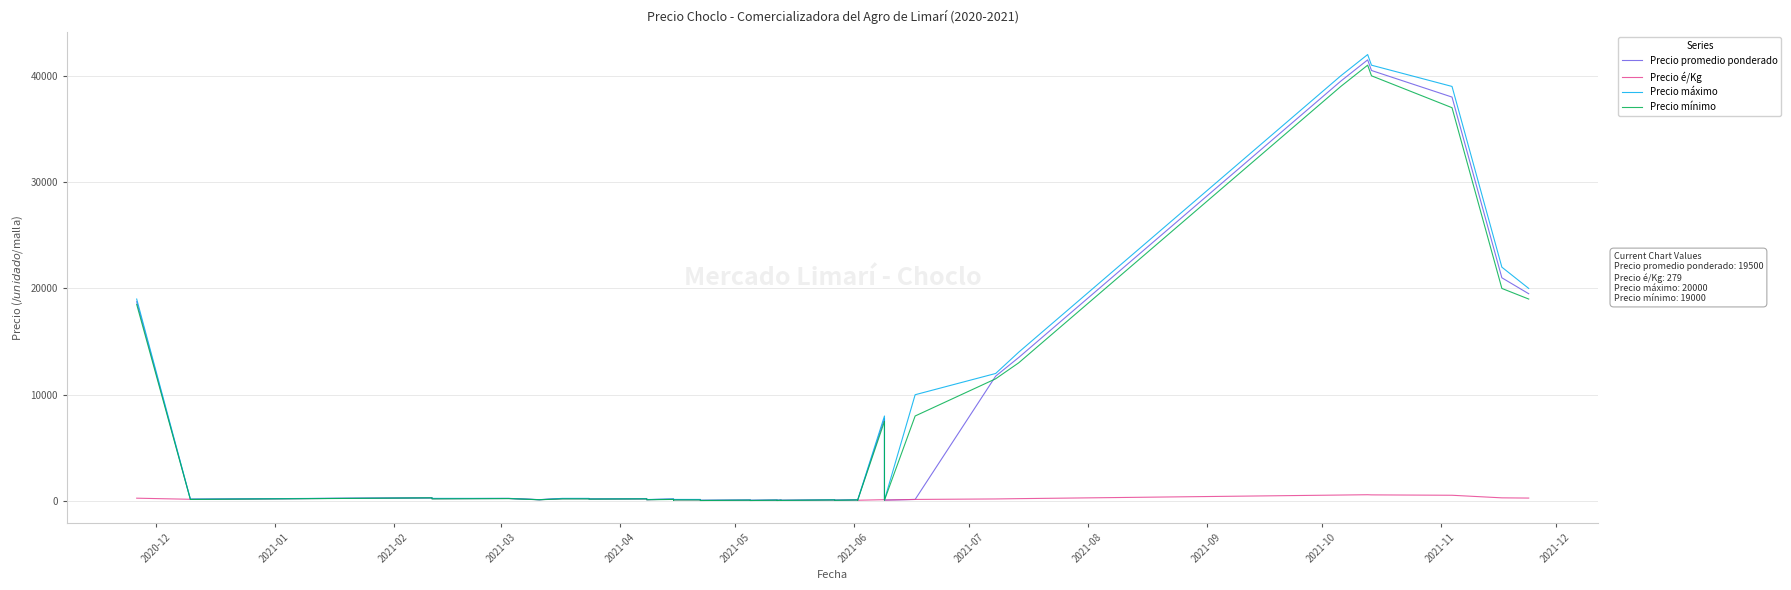

What is the average value of the Precio máximo series?

6784